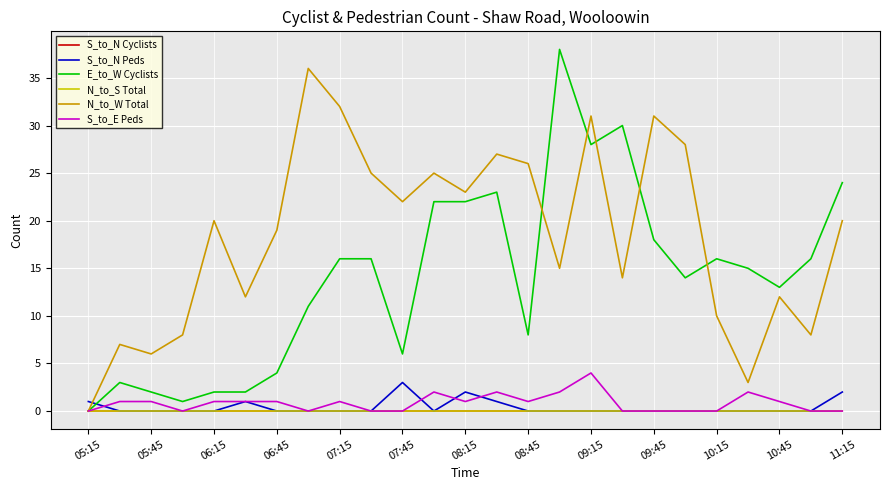

True or false: N_to_S Total has more than 1 interior local peaks.

False